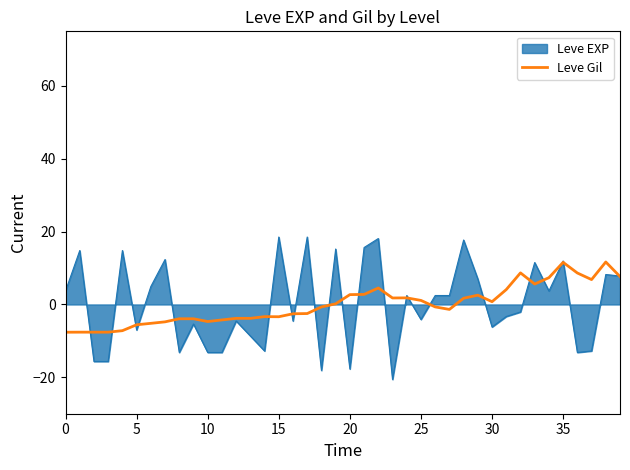

What is the lowest value of the Leve EXP series?

-20.6